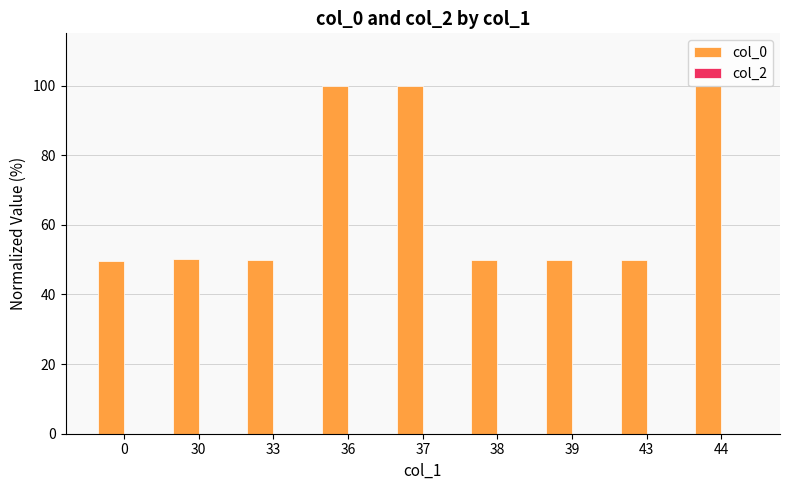

What is the value of the 7th bar from the left?

49.9